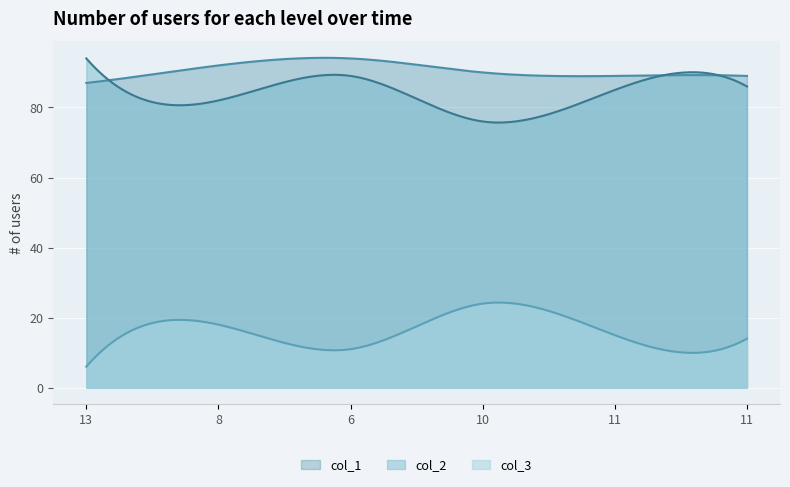

True or false: col_3 and col_2 intersect in this chart.

False